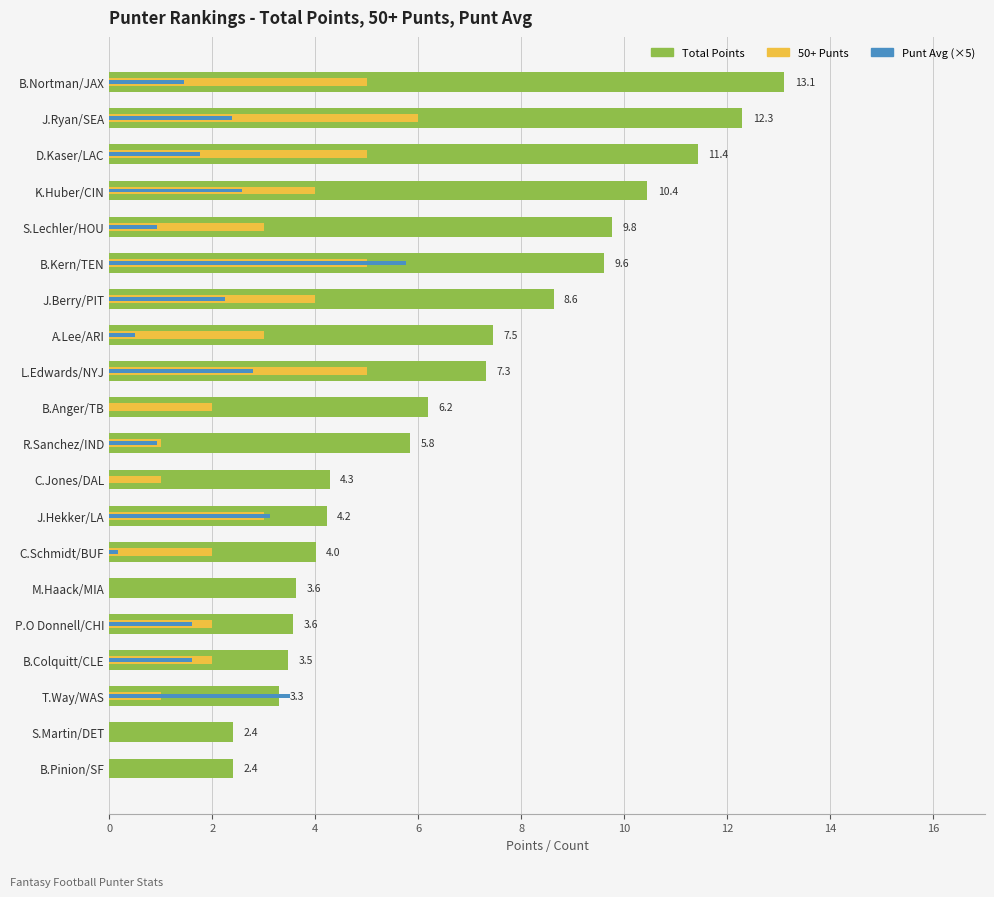

How many bars are there in each group?

3